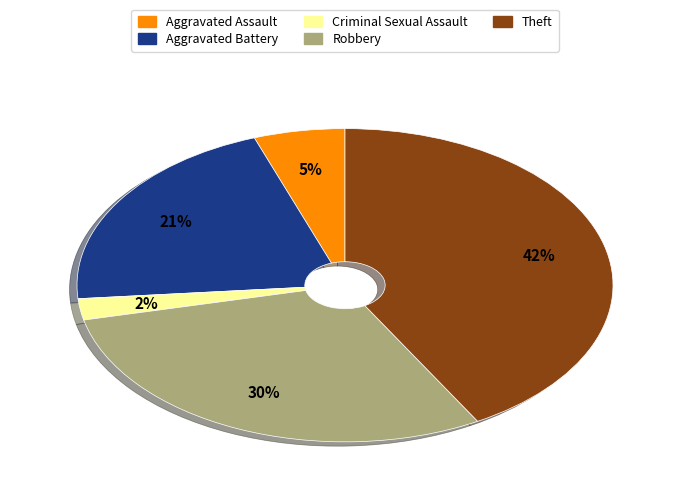

Which slice is the smallest?

Criminal Sexual Assault